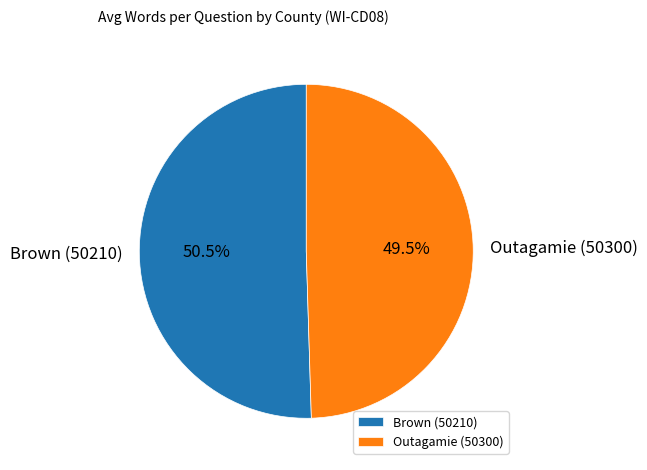

How many slices are in this pie chart?

2